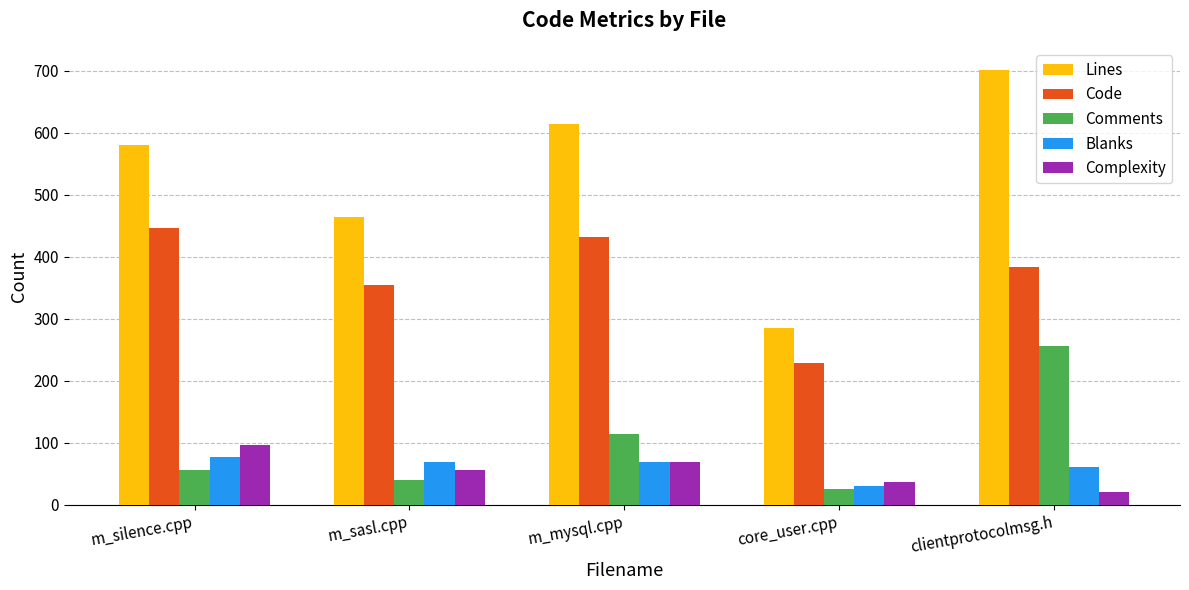

How many series are shown in this chart?

5